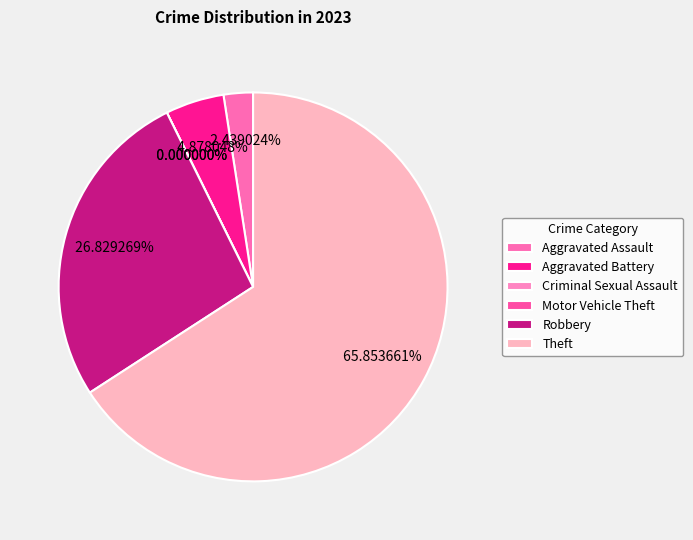

Combined, do Theft and Criminal Sexual Assault account for over 50%?

Yes